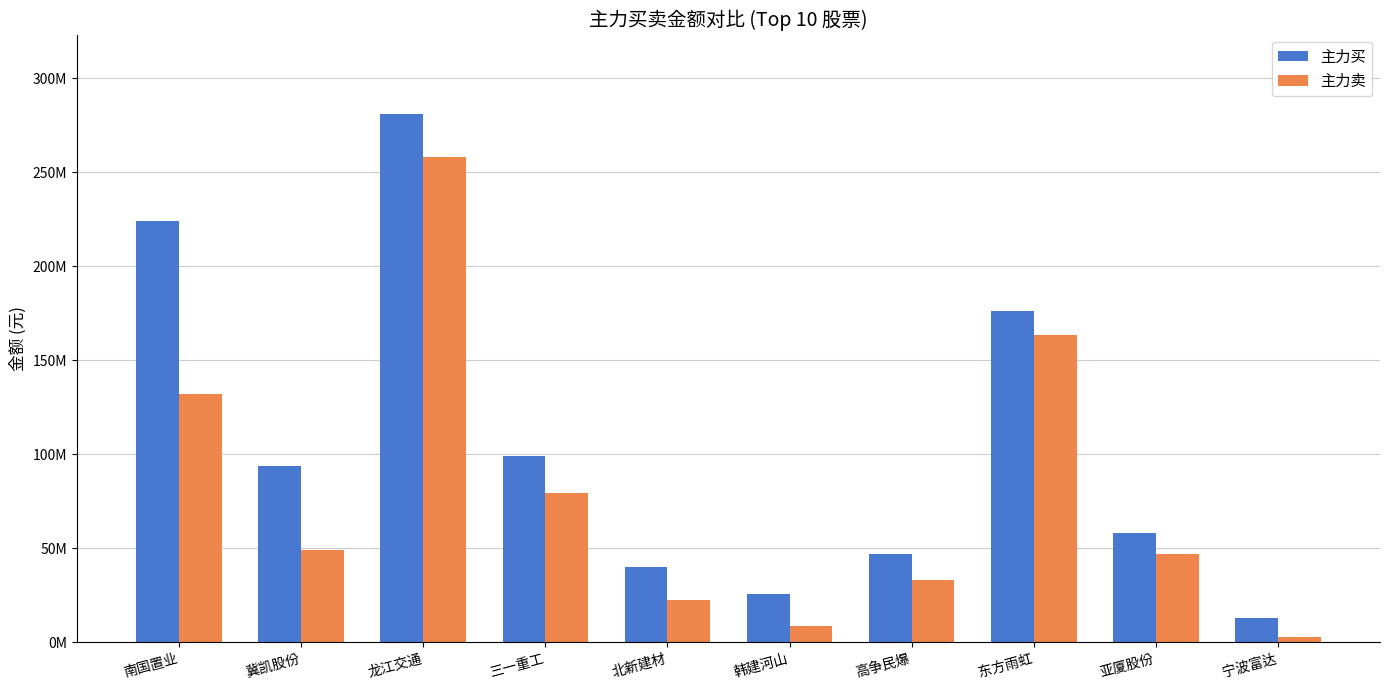

List the series in order of their overall mean, highest first.

主力买, 主力卖